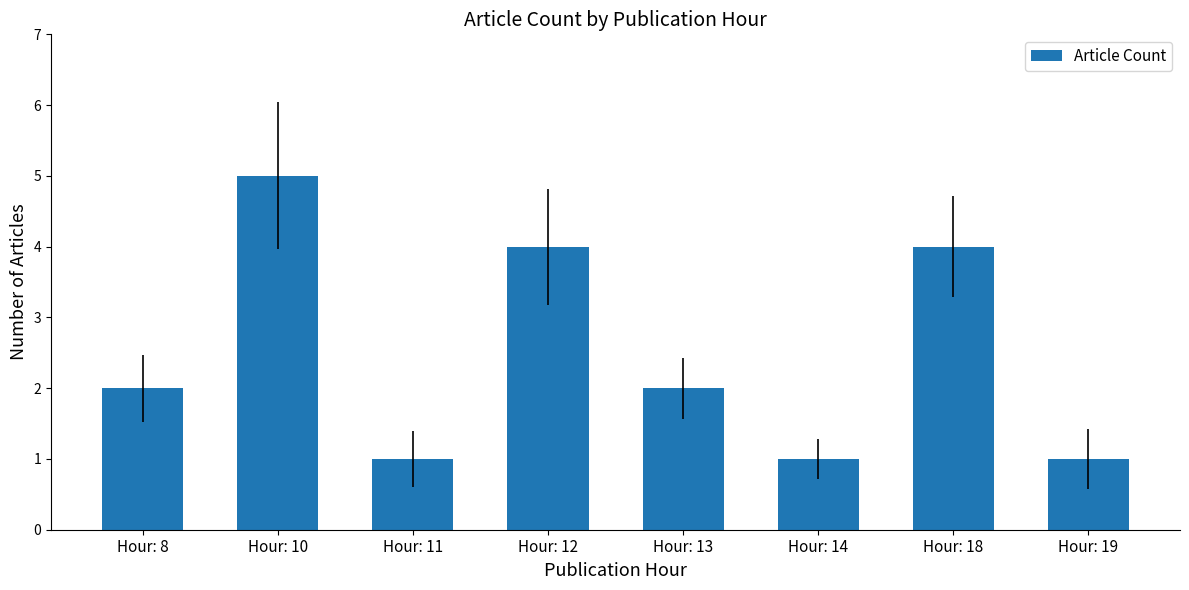

What is the approximate value at Hour: 8?

2